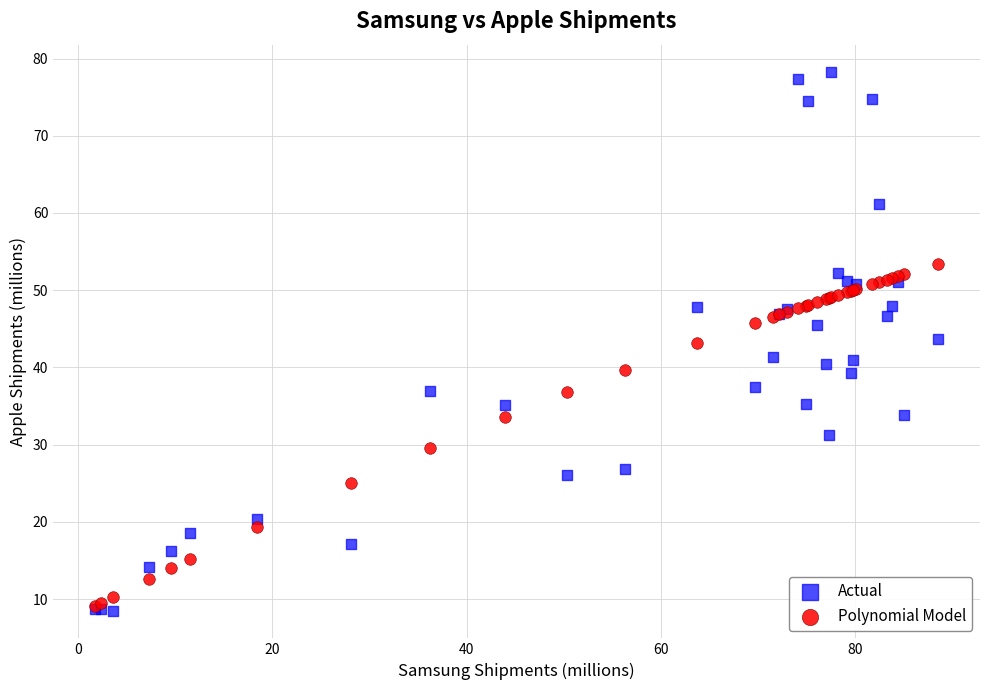

Which series reaches the maximum Y coordinate?

Actual